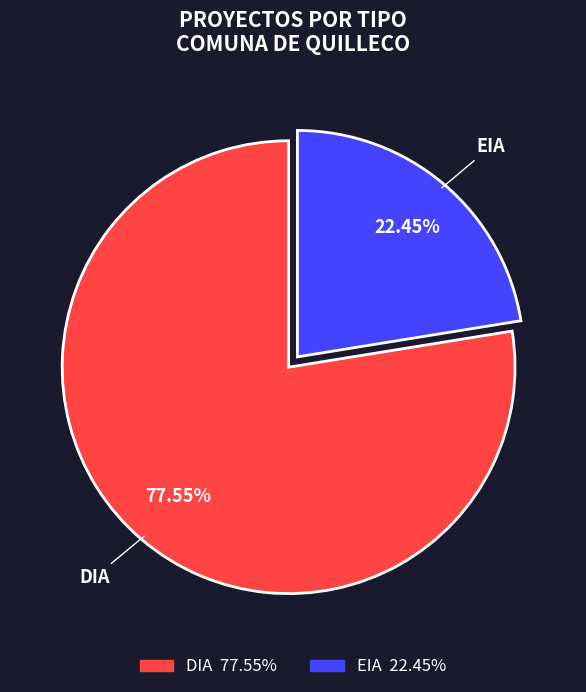

The EIA slice represents 22% of the pie. True or false?

True